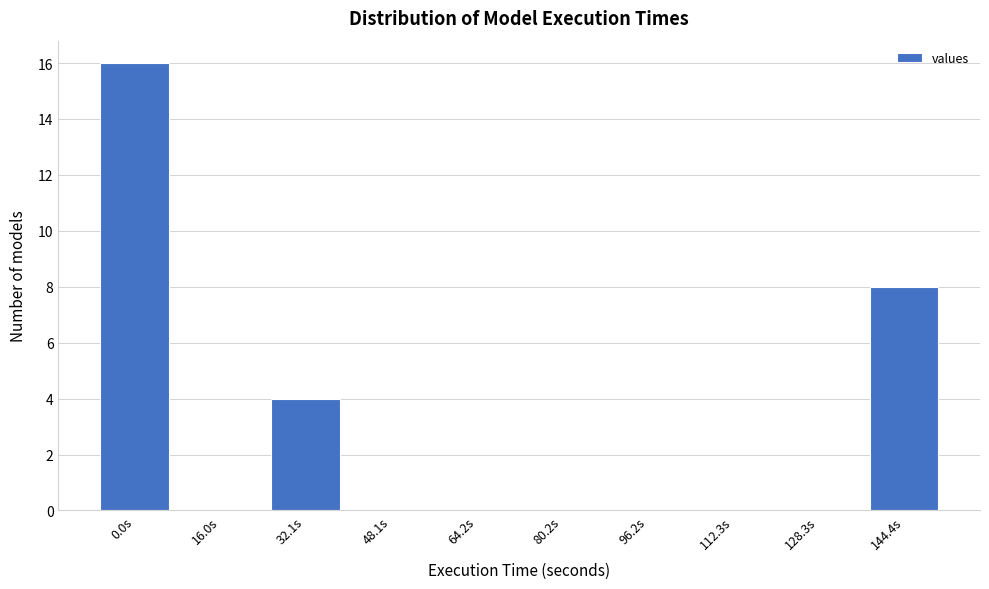

Reading left to right, transcribe all the data shown in this chart.

0.0s=16	16.0s=0	32.1s=4	48.1s=0	64.2s=0	80.2s=0	96.2s=0	112.3s=0	128.3s=0	144.4s=8